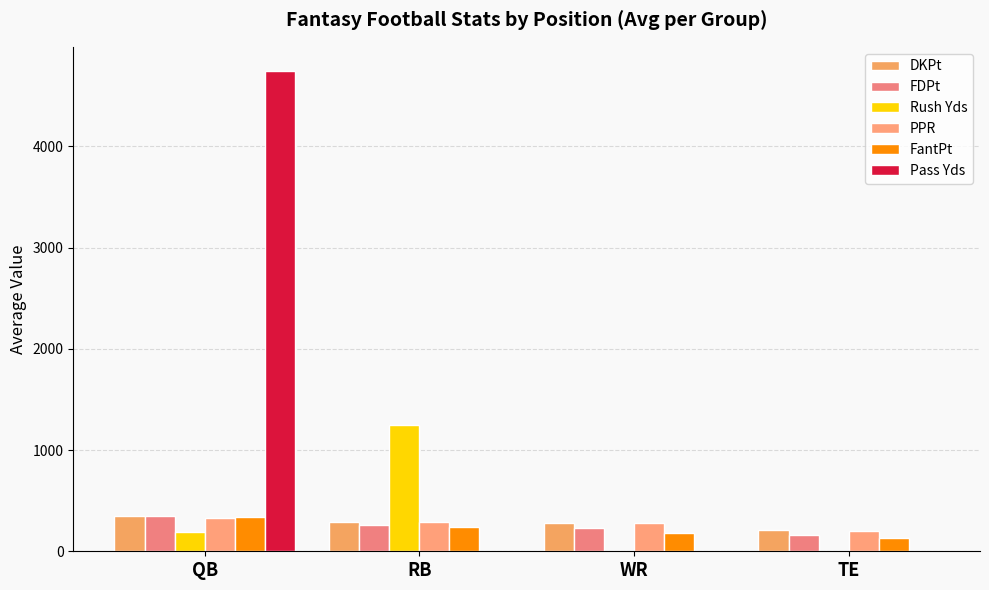

The value of FantPt at RB is 241.1. True or false?

True